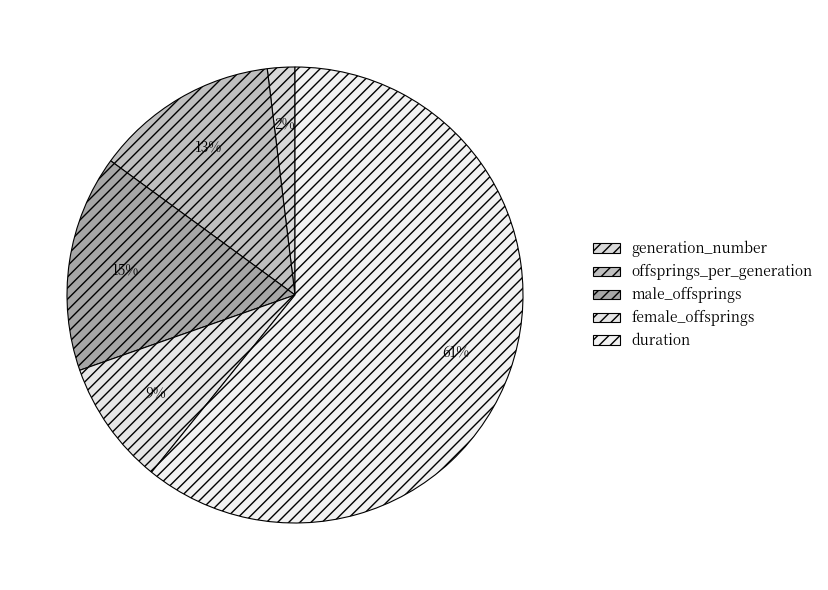

Between generation_number and offsprings_per_generation, which is larger?

offsprings_per_generation